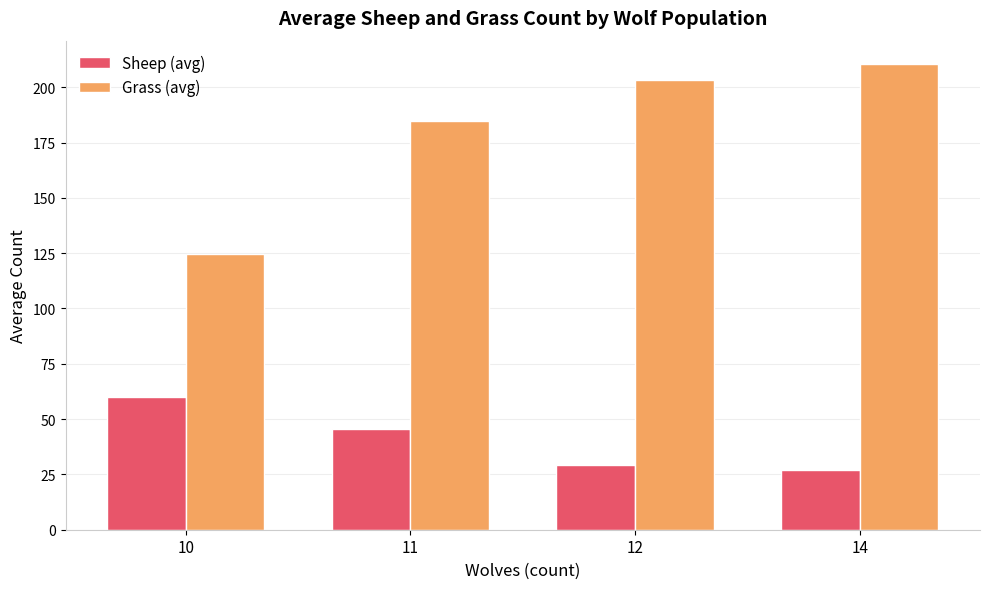

What is the difference between the maximum and minimum values in the Sheep (avg) series?

33.2